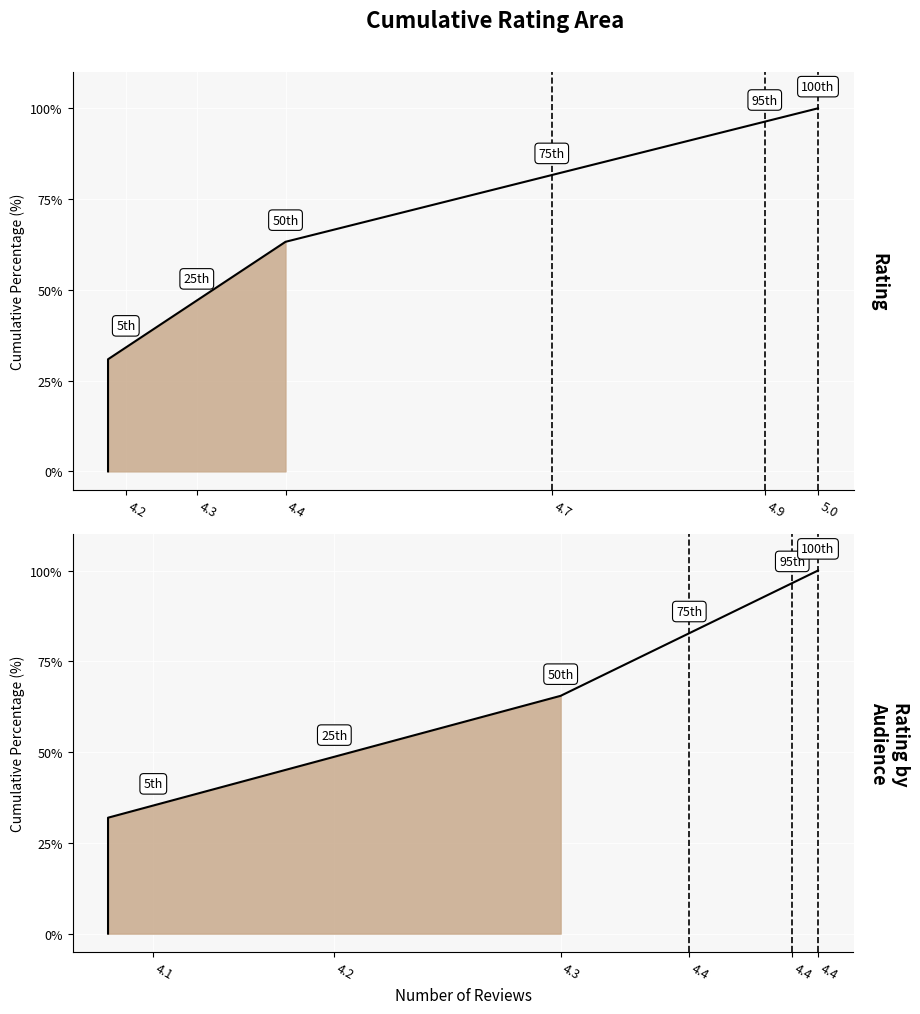

Where does the Rating_by_Audience series first go above 65?

4.3